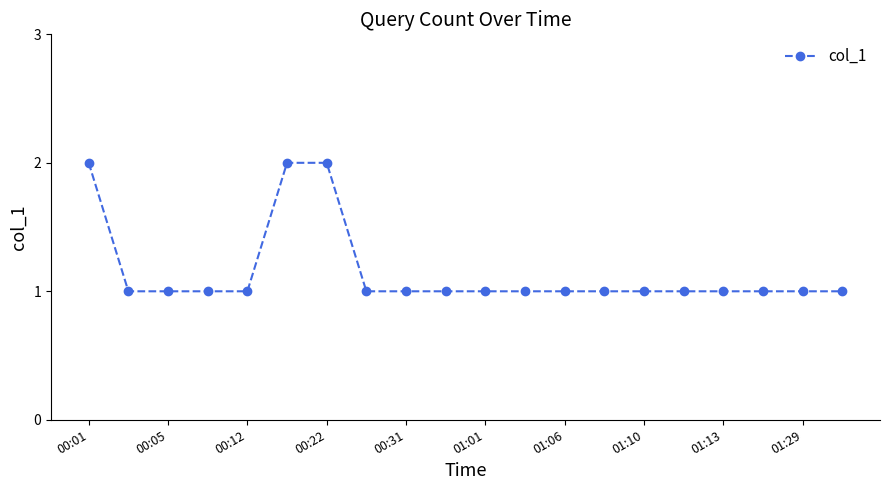

What is the value of the 10th point from the left?

1